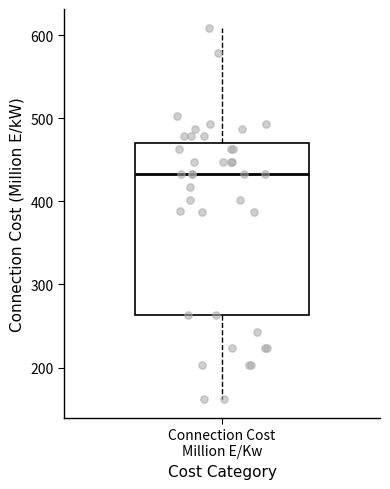

Read this box plot against the y-axis: the position of the median line, the range covered by the box, and the ends of both whiskers. The values are not printed on the chart, so give them approximately, as read against the axis.

median 430, box 260 to 470, whiskers 160 to 610